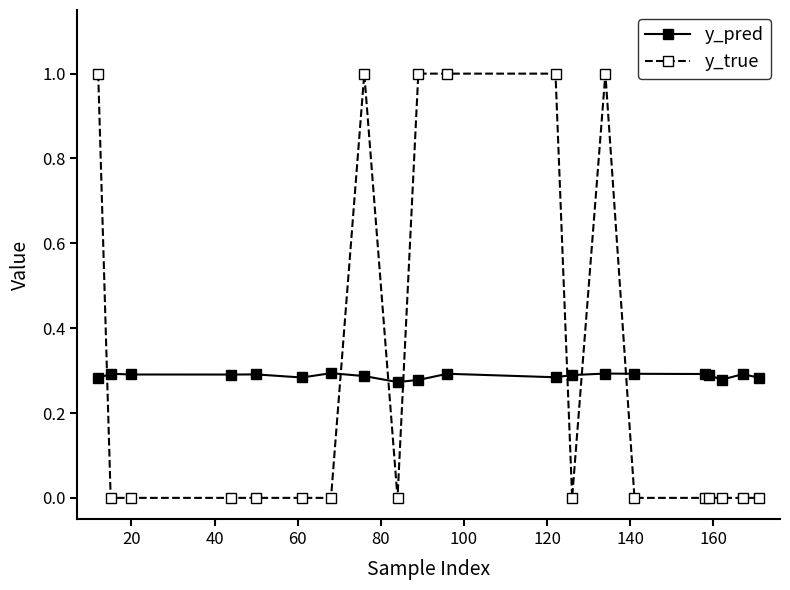

What is the greatest value displayed?

1.0